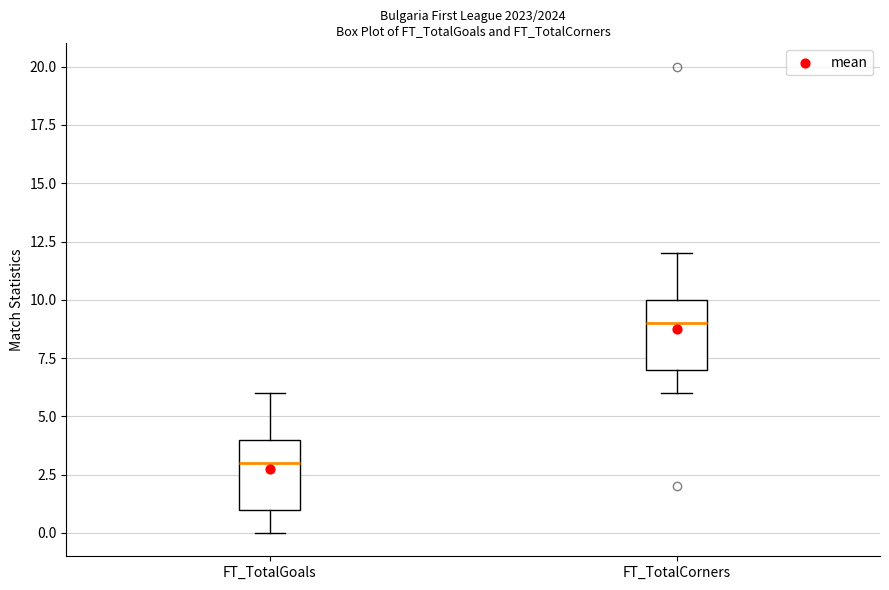

Which box has the lowest median line?

FT_TotalGoals